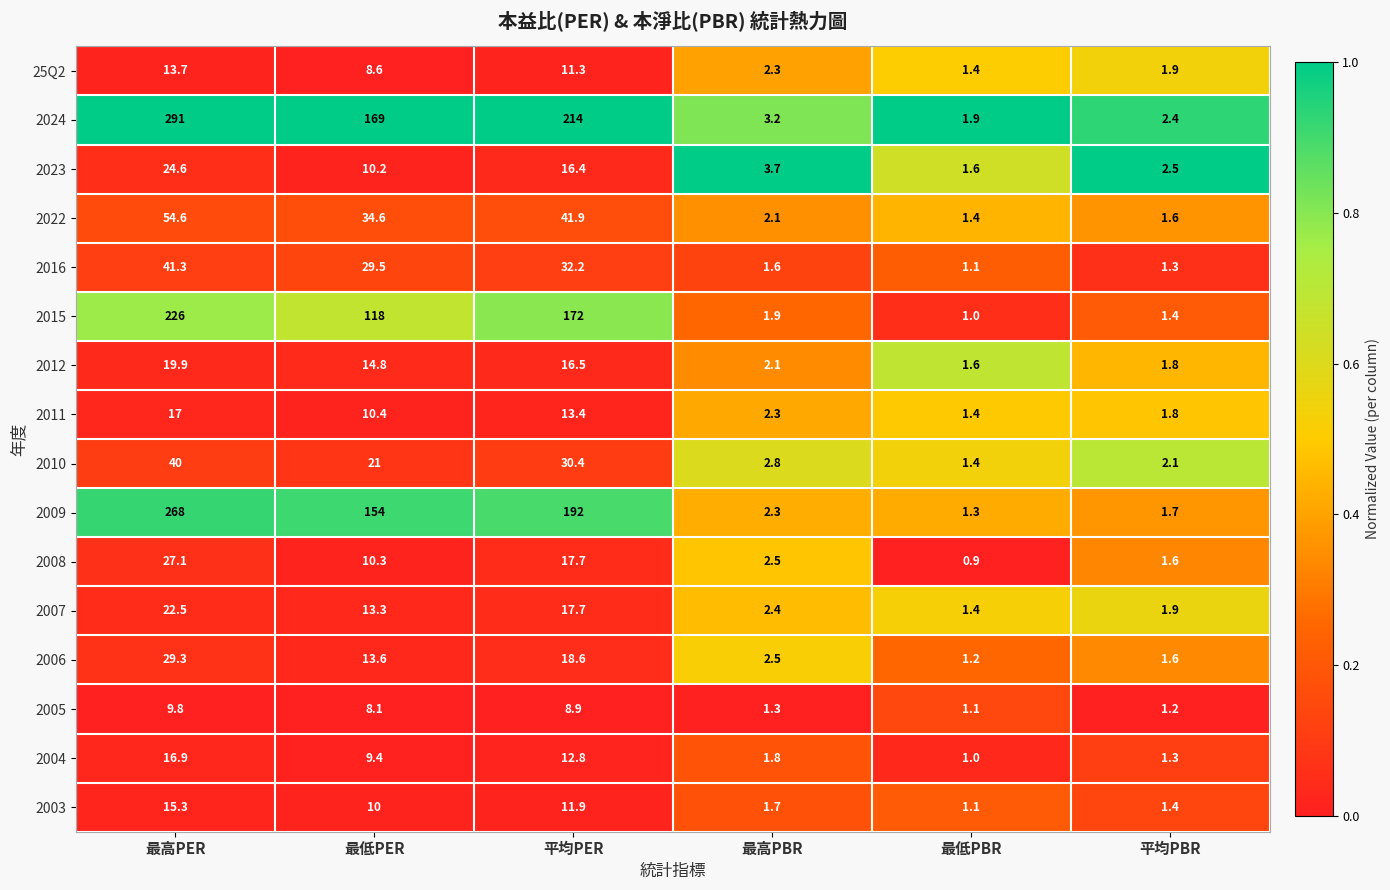

At which category is the sum across all series the highest?

最高PER